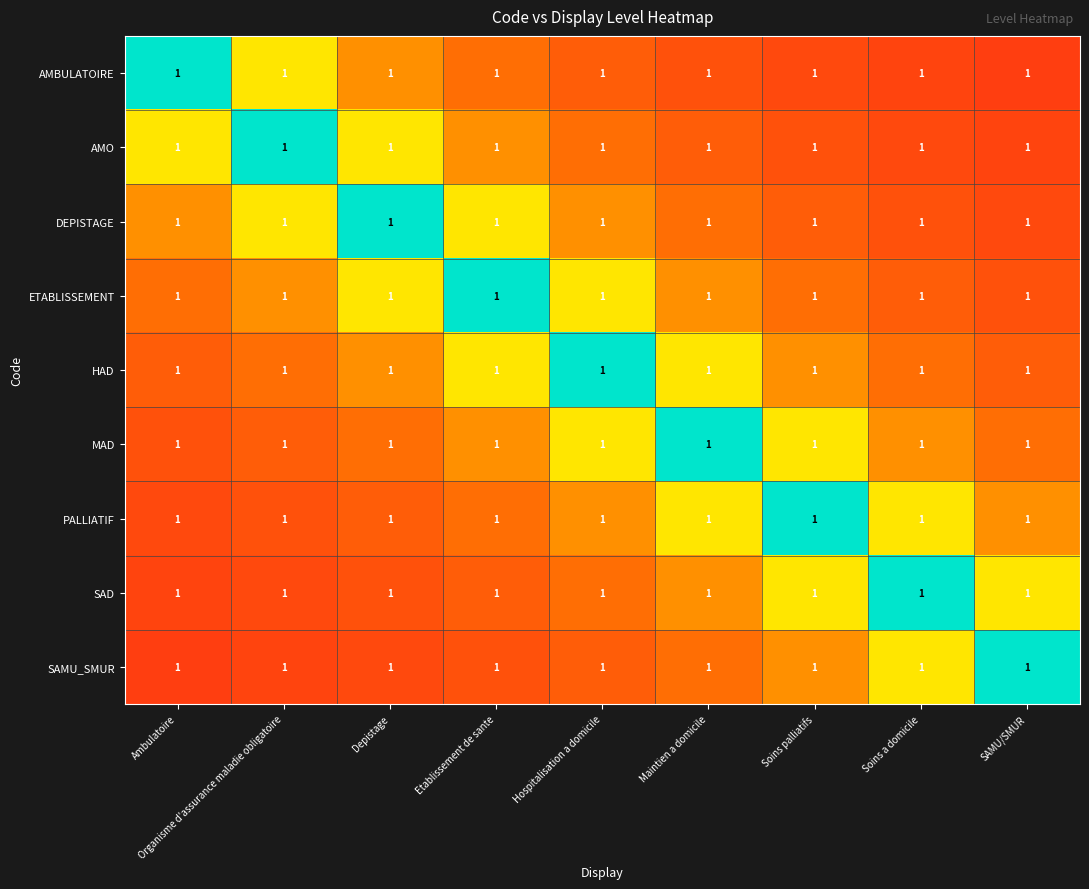

What is the greatest value displayed?

1.0